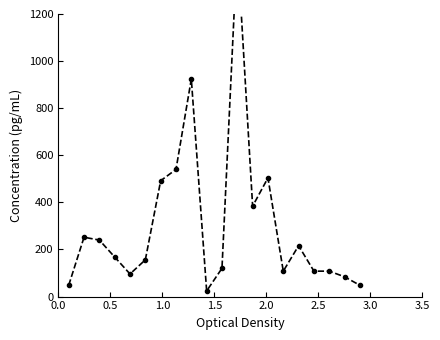

How many points are lower than both their immediate neighbors (excluding endpoints)?

4